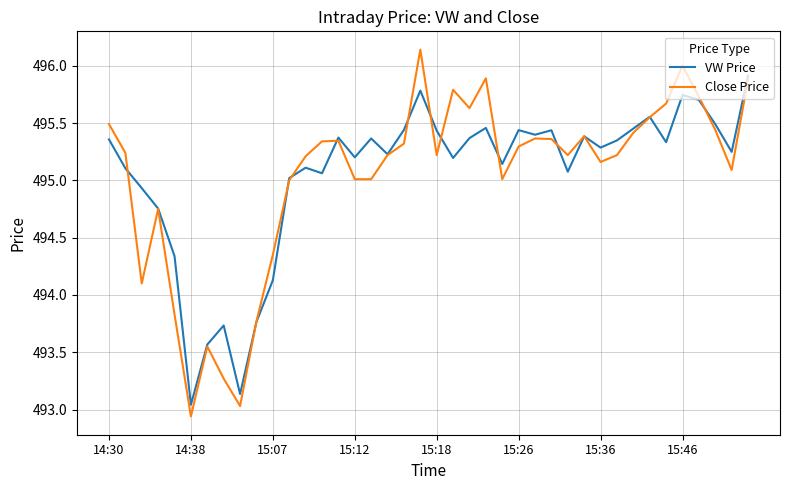

What is the sum of all Close Price values?

19801.2